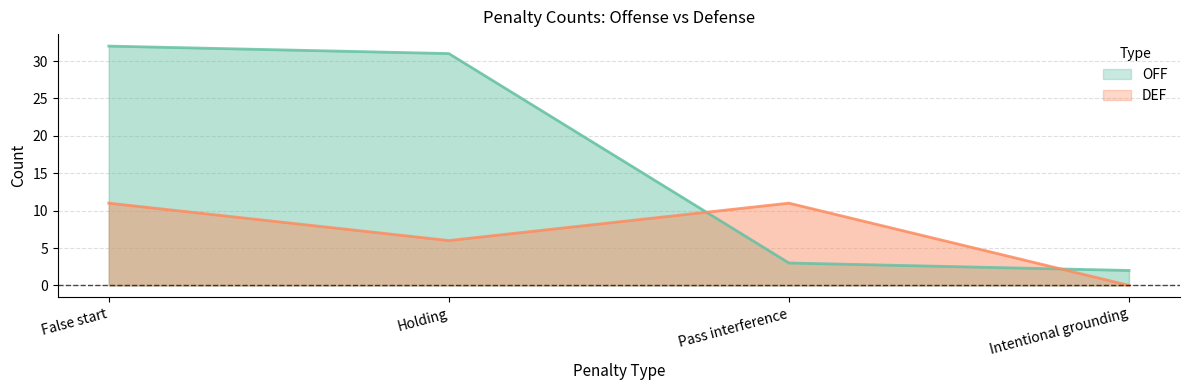

Is the value of OFF at Intentional grounding greater than the value of DEF at Intentional grounding?

Yes